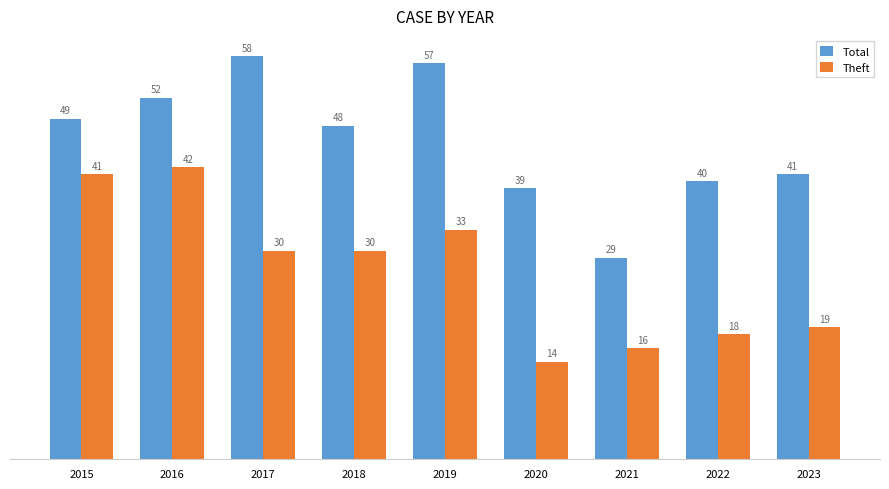

What is the total value across all series at 2016?

94